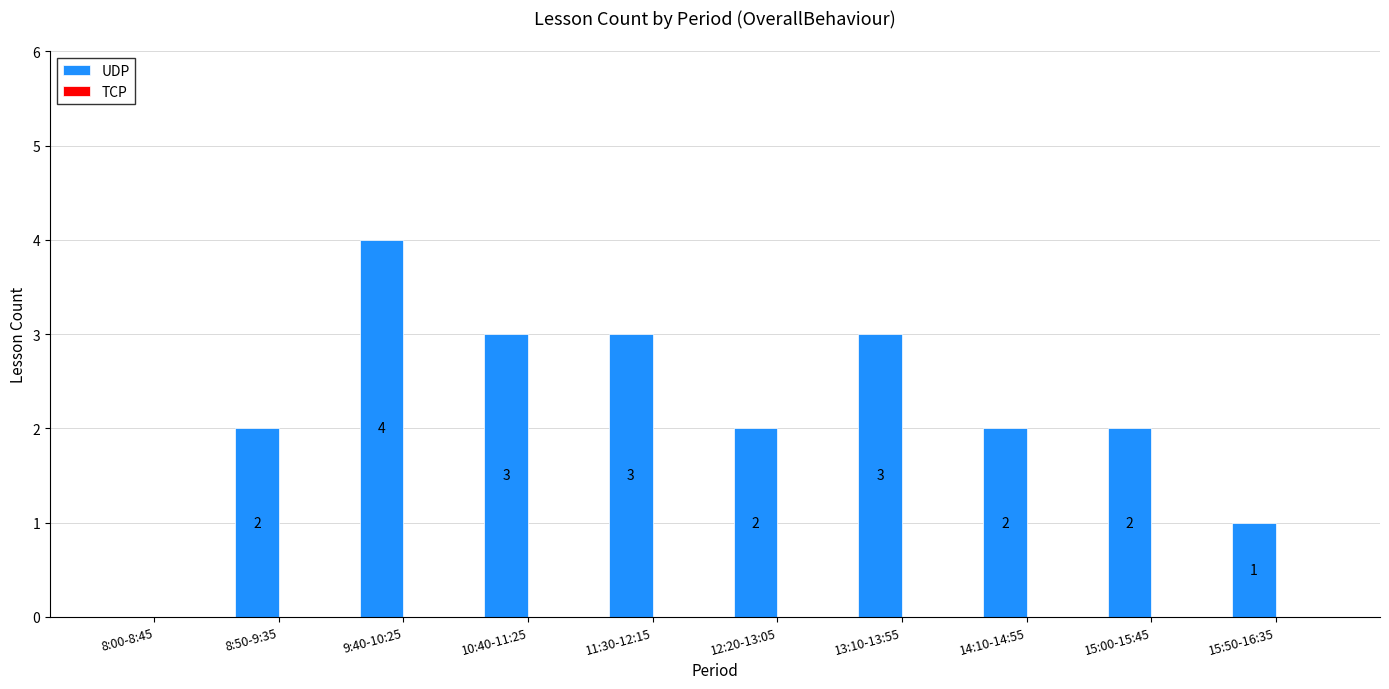

Reading left to right, transcribe all the data shown in this chart.

8:00-8:45=0	8:50-9:35=2	9:40-10:25=4	10:40-11:25=3	11:30-12:15=3	12:20-13:05=2	13:10-13:55=3	14:10-14:55=2	15:00-15:45=2	15:50-16:35=1